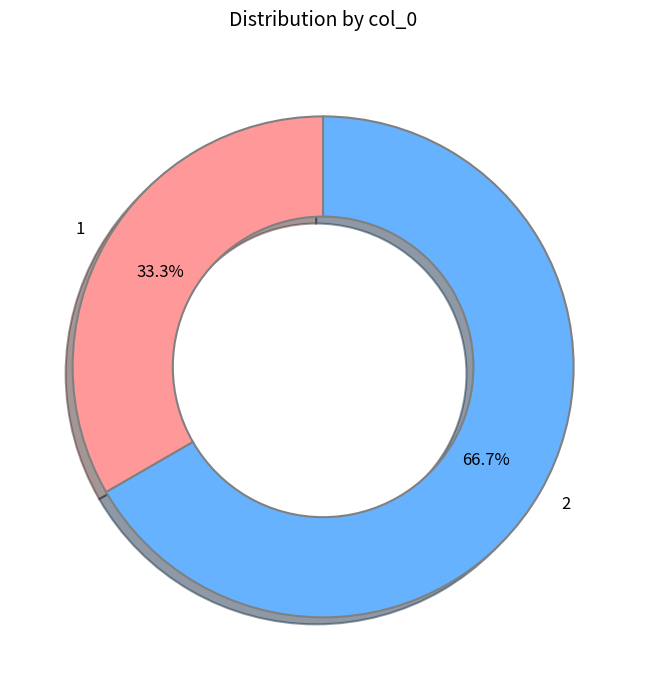

To the nearest percent, what is the difference between the 2 and 1 slice percentages?

33%